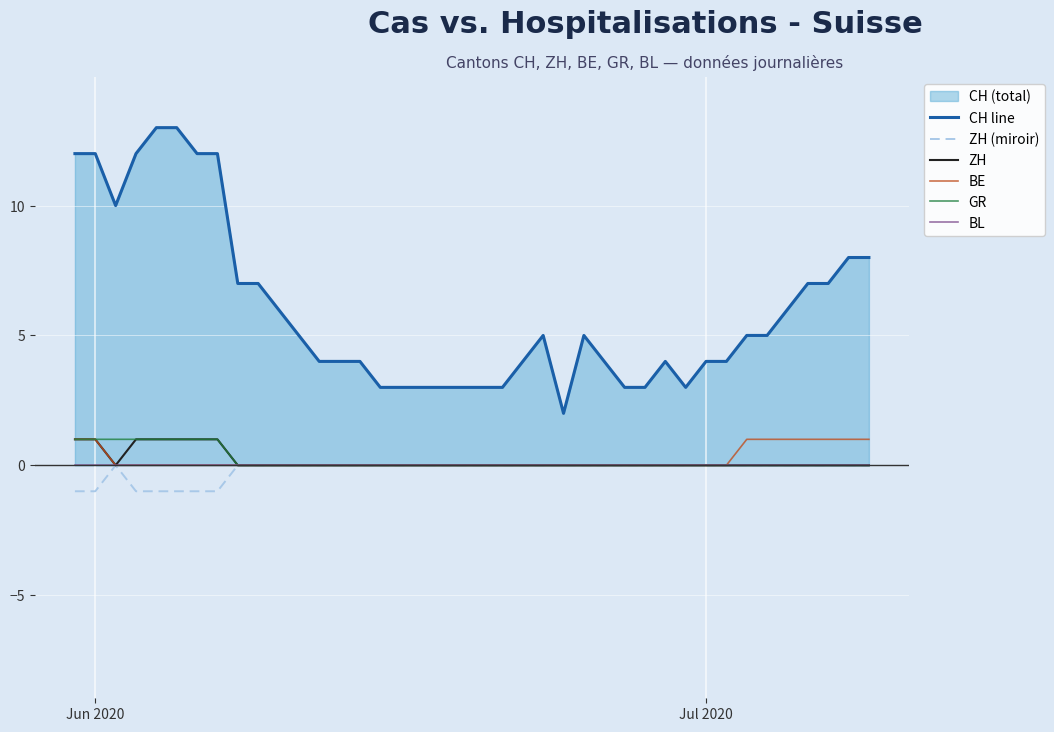

True or false: ZH (miroir) has a value of -1 at Jun 2020.

True